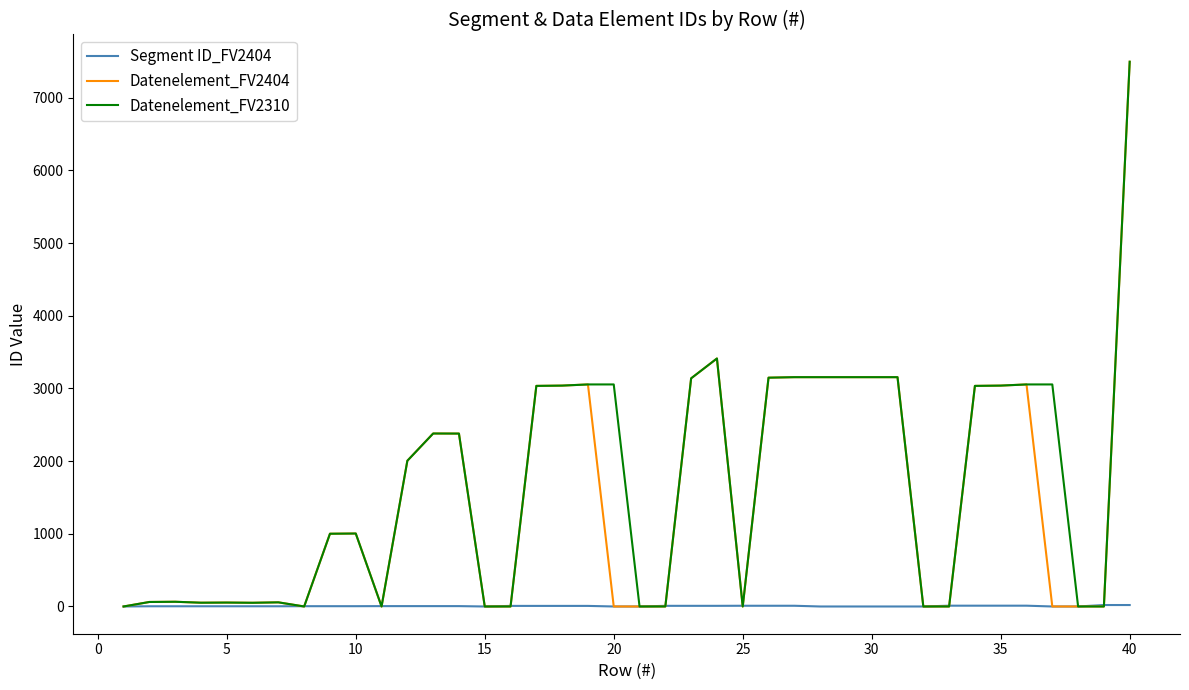

What is the greatest value displayed?

7495